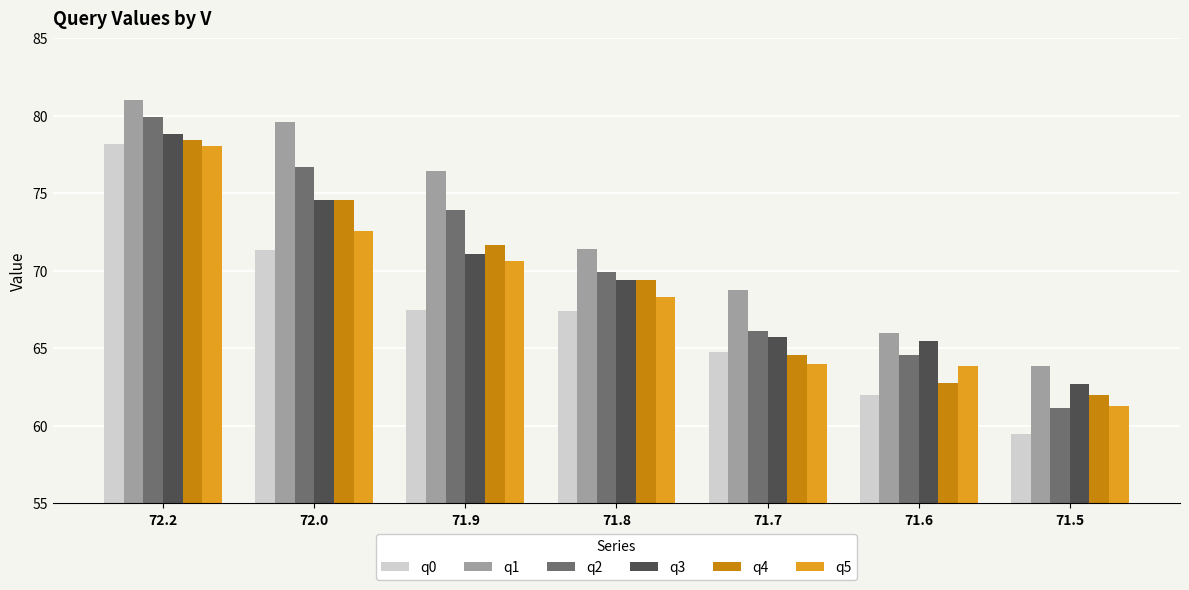

How many data points in q3 are less than 69?

3